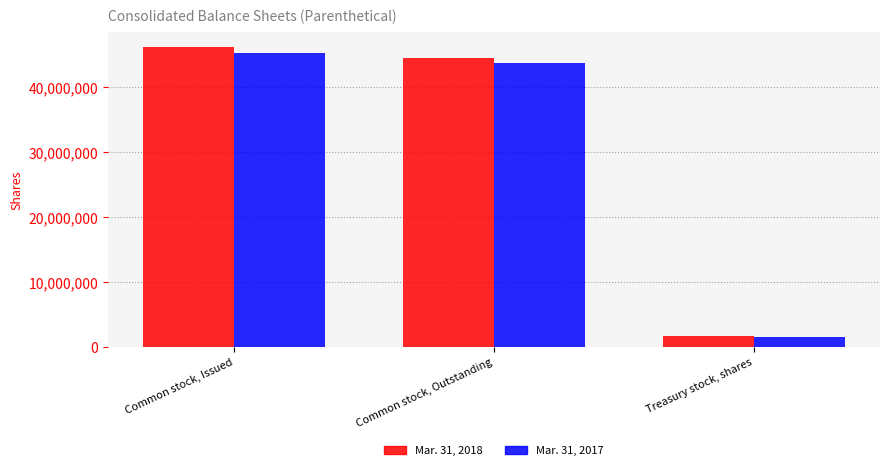

What is the difference between the Mar. 31, 2018 values at Common stock, Issued and Treasury stock, shares?

44375337